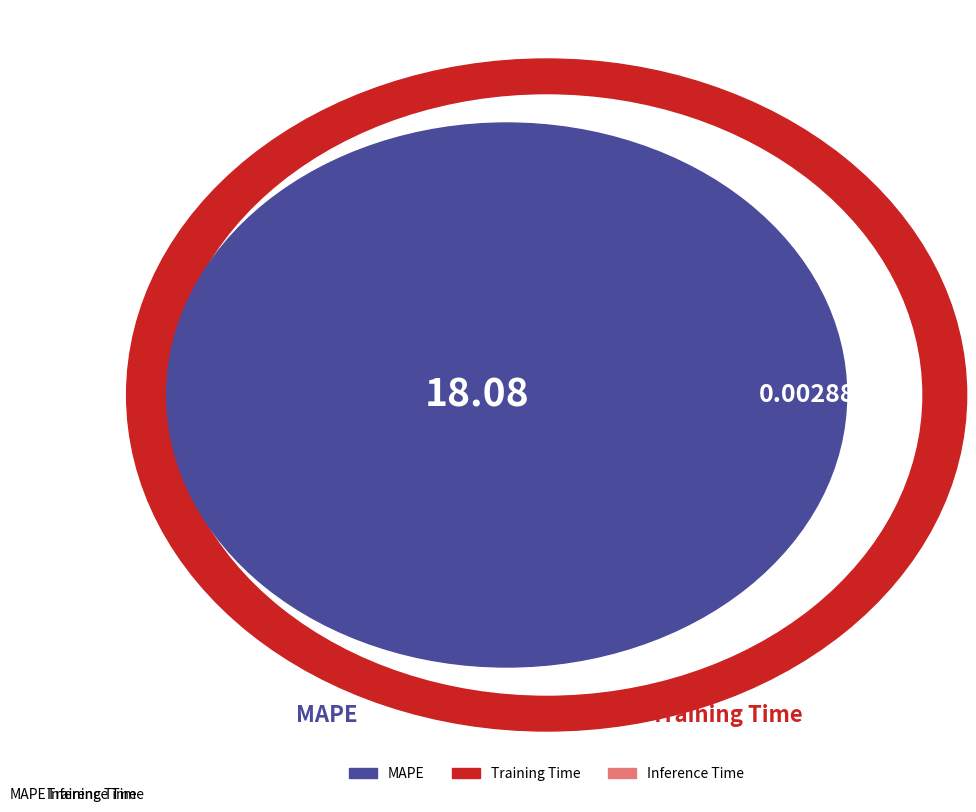

Does any single category account for the majority?

Yes